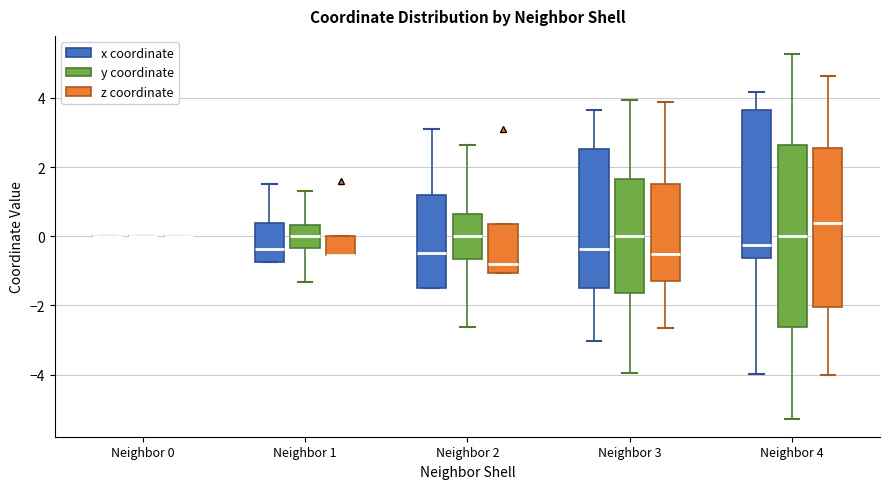

Reading left to right, read every box against the y-axis: the position of its median line, the range the box covers, and the ends of its whiskers. The values are not printed on the chart, so give them approximately, as read against the axis.

Neighbor 0 (x coordinate): box collapsed to a line at 0.0, whiskers 0.0 to 0.0
Neighbor 0 (y coordinate): box collapsed to a line at 0.0, whiskers 0.0 to 0.0
Neighbor 0 (z coordinate): box collapsed to a line at 0.0, whiskers 0.0 to 0.0
Neighbor 1 (x coordinate): median -0.4, box -0.8 to 0.4, whiskers -0.8 to 1.6
Neighbor 1 (y coordinate): median 0.0, box -0.4 to 0.4, whiskers -1.4 to 1.4
Neighbor 1 (z coordinate): median -0.6 (drawn on the box's lower edge), box -0.6 to 0.0, whiskers -0.6 to 0.0
Neighbor 2 (x coordinate): median -0.4, box -1.6 to 1.2, whiskers -1.6 to 3.2
Neighbor 2 (y coordinate): median 0.0, box -0.6 to 0.6, whiskers -2.6 to 2.6
Neighbor 2 (z coordinate): median -0.8, box -1.0 to 0.4, whiskers -1.0 to 0.4
Neighbor 3 (x coordinate): median -0.4, box -1.4 to 2.6, whiskers -3.0 to 3.6
Neighbor 3 (y coordinate): median 0.0, box -1.6 to 1.6, whiskers -4.0 to 4.0
Neighbor 3 (z coordinate): median -0.6, box -1.4 to 1.4, whiskers -2.6 to 3.8
Neighbor 4 (x coordinate): median -0.2, box -0.6 to 3.6, whiskers -4.0 to 4.2
Neighbor 4 (y coordinate): median 0.0, box -2.6 to 2.6, whiskers -5.2 to 5.2
Neighbor 4 (z coordinate): median 0.4, box -2.0 to 2.6, whiskers -4.0 to 4.6